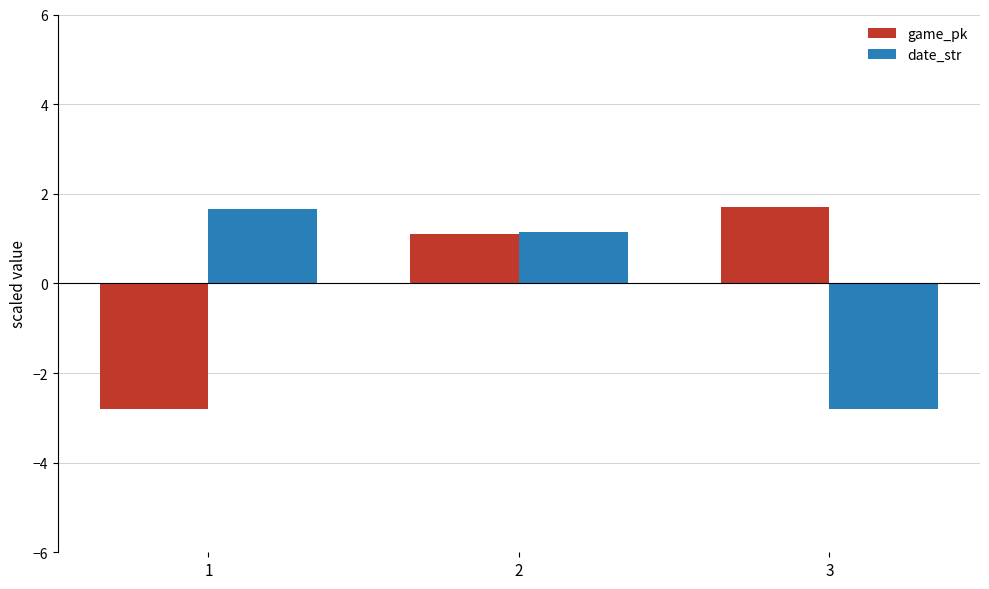

Between 2 and 3, which series saw the biggest shift?

date_str